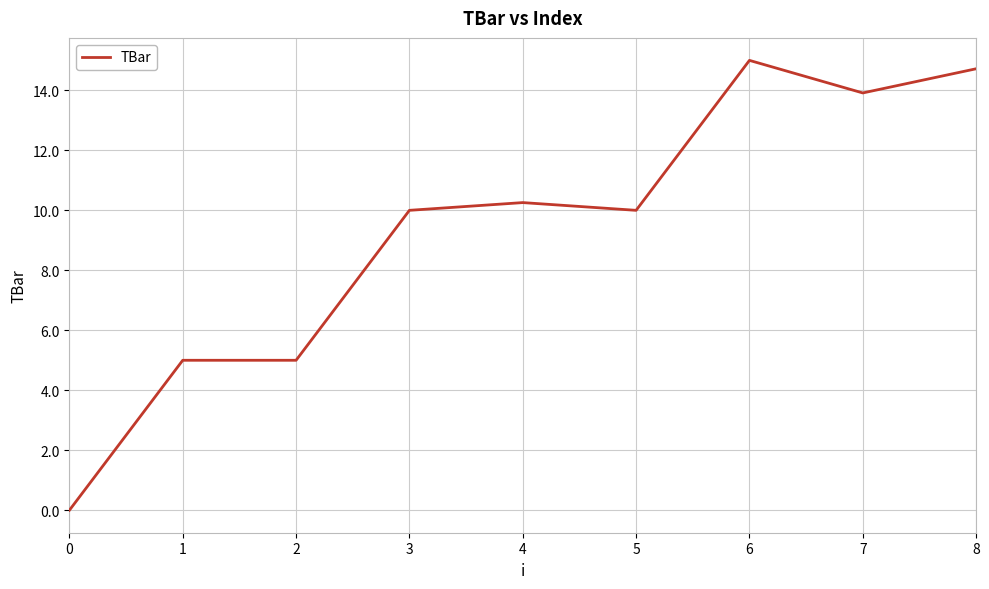

The value at 3 is 10.0. True or false?

True